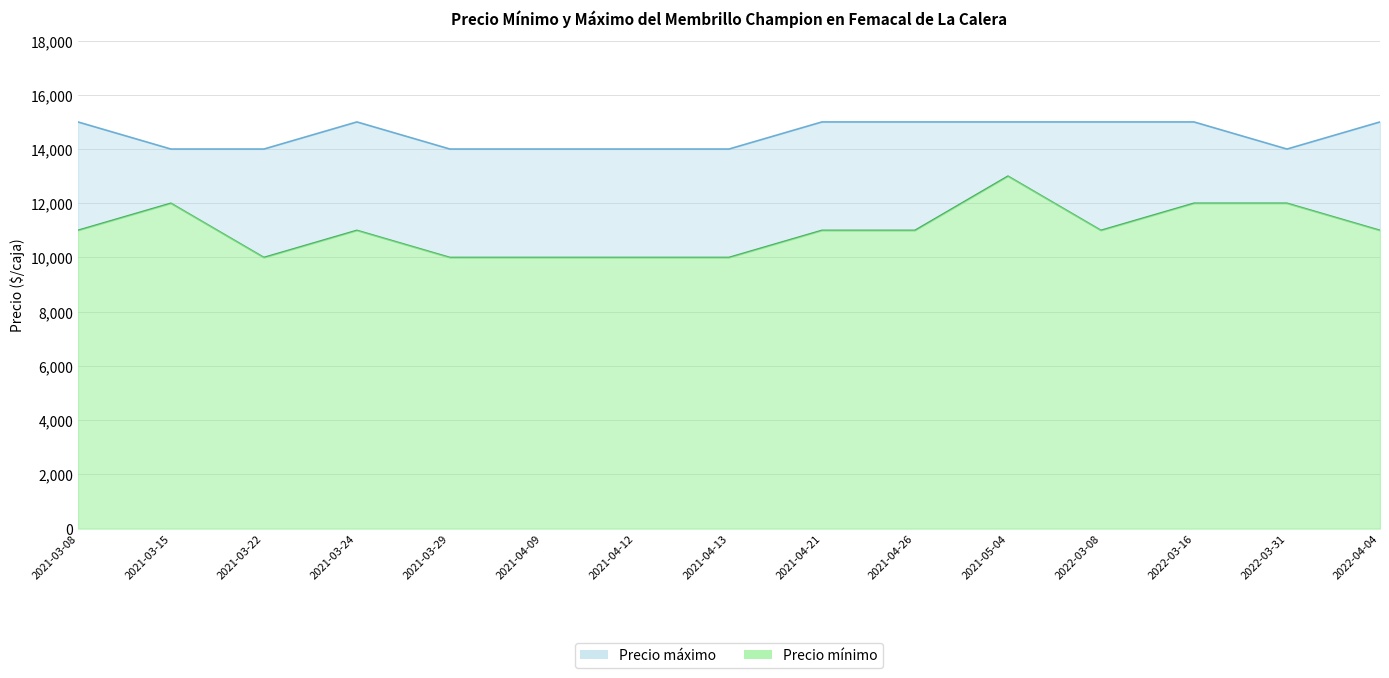

Which category has the lowest value across all series?

2021-03-22